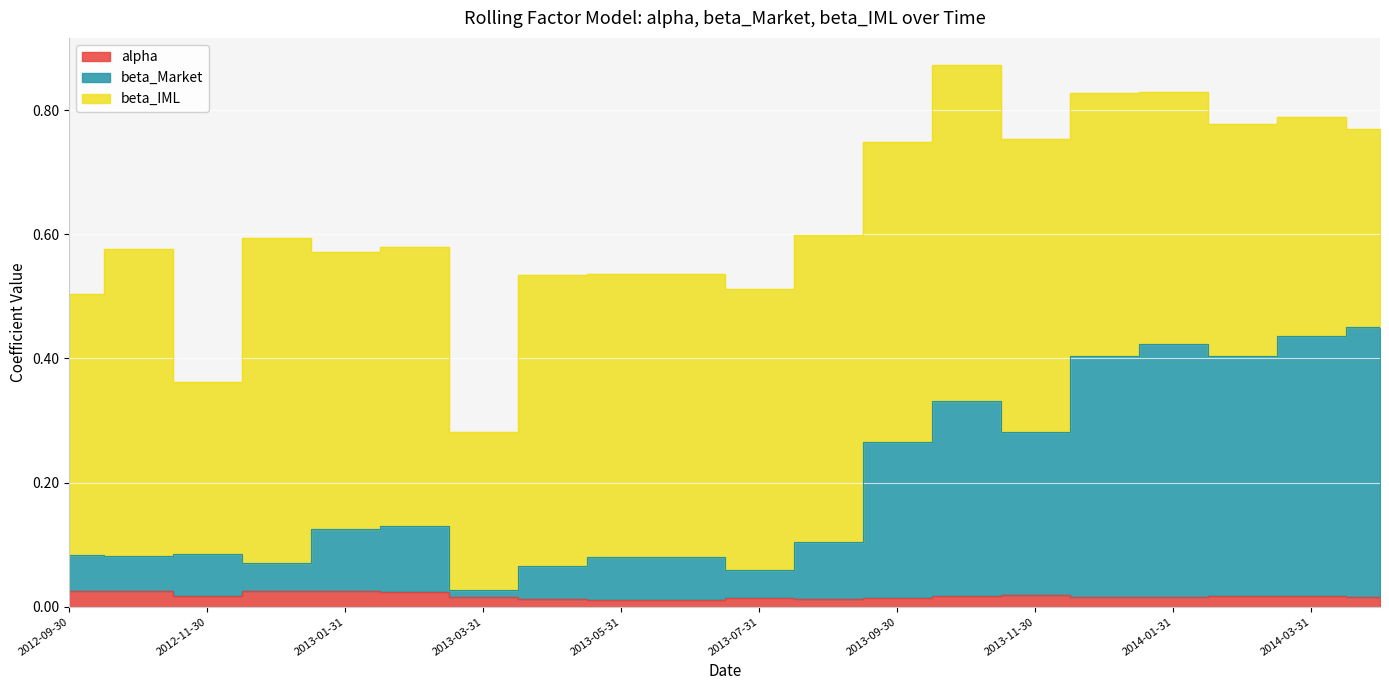

What is the difference between the second highest and second lowest values in the beta_Market series?

0.4